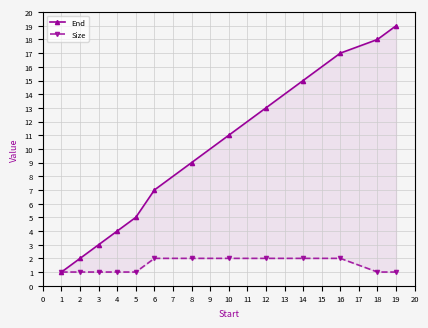

What is the difference between the maximum and minimum values in the End series?

18